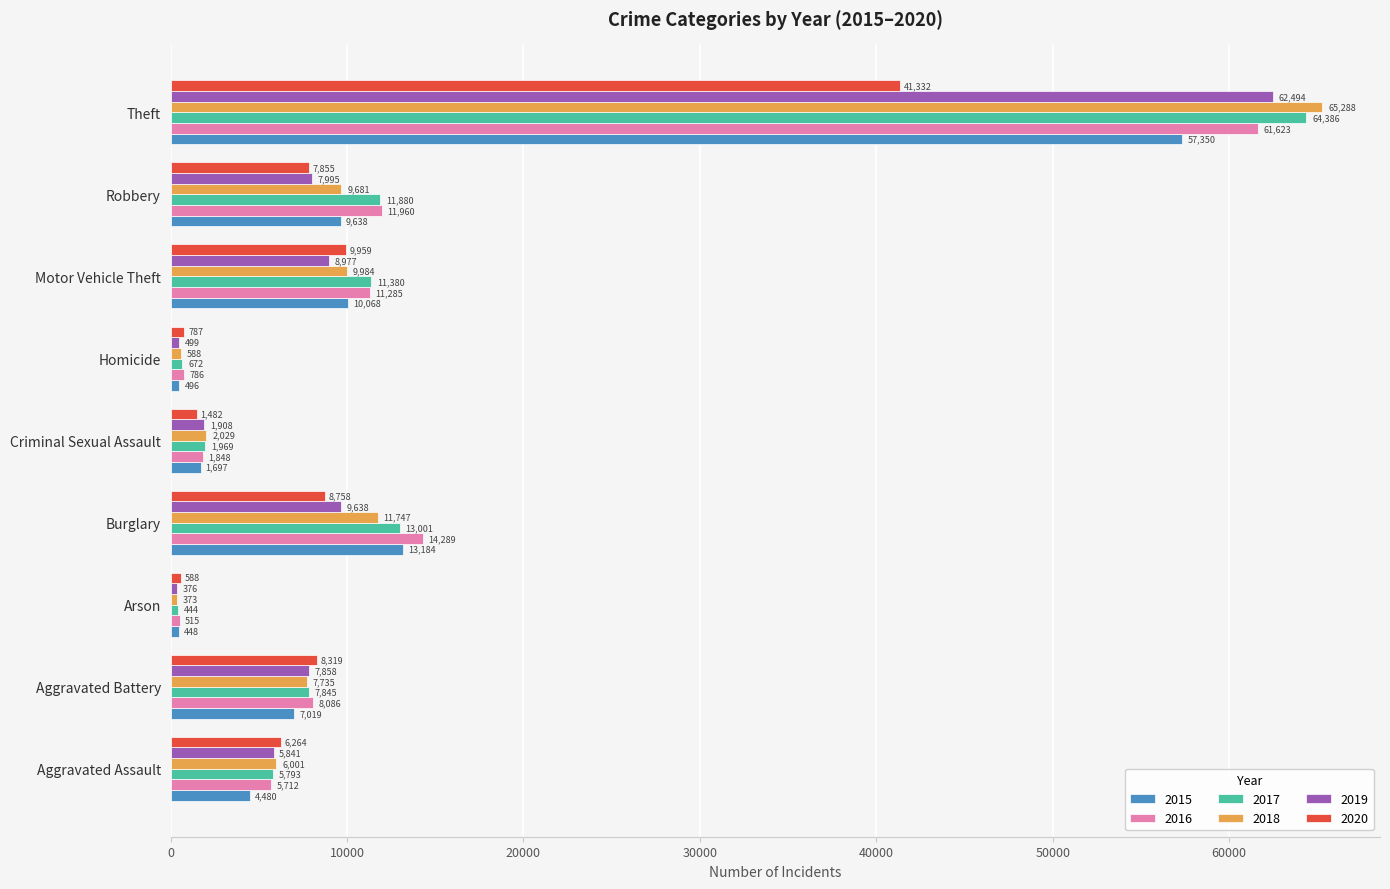

At which category is the sum across all series the highest?

Theft